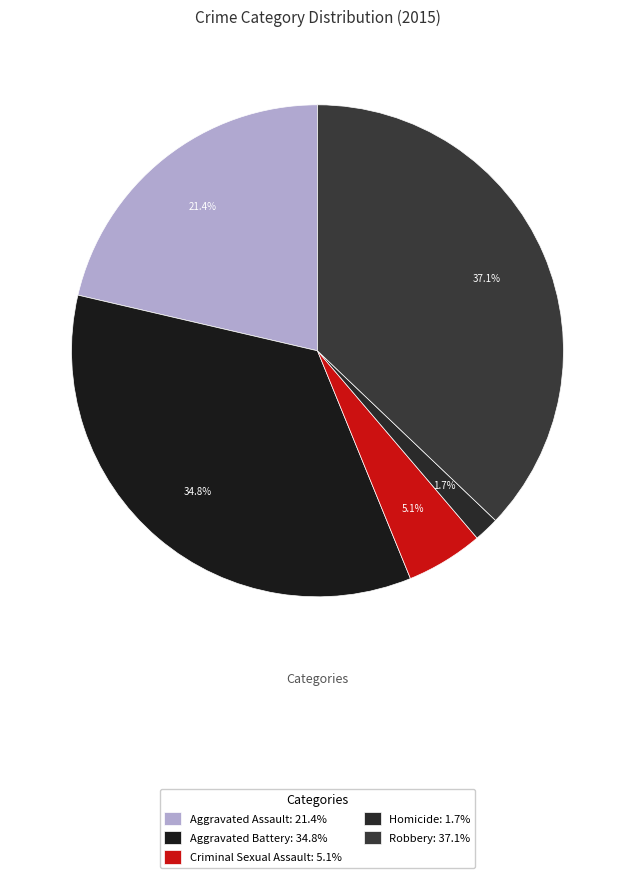

What is the largest slice in the pie chart?

Robbery